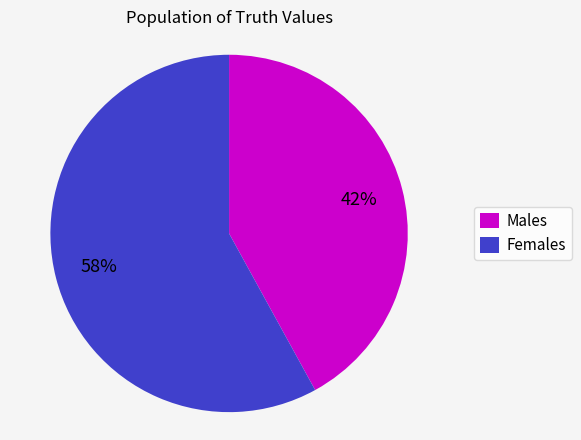

To the nearest percent, what is the average slice percentage?

50%